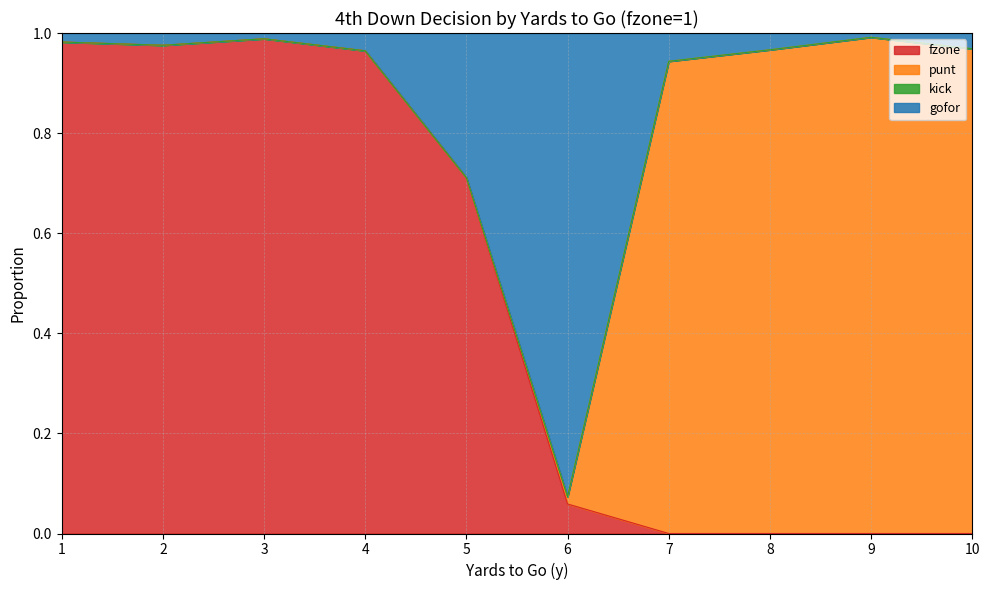

How many lines are shown in the chart?

4